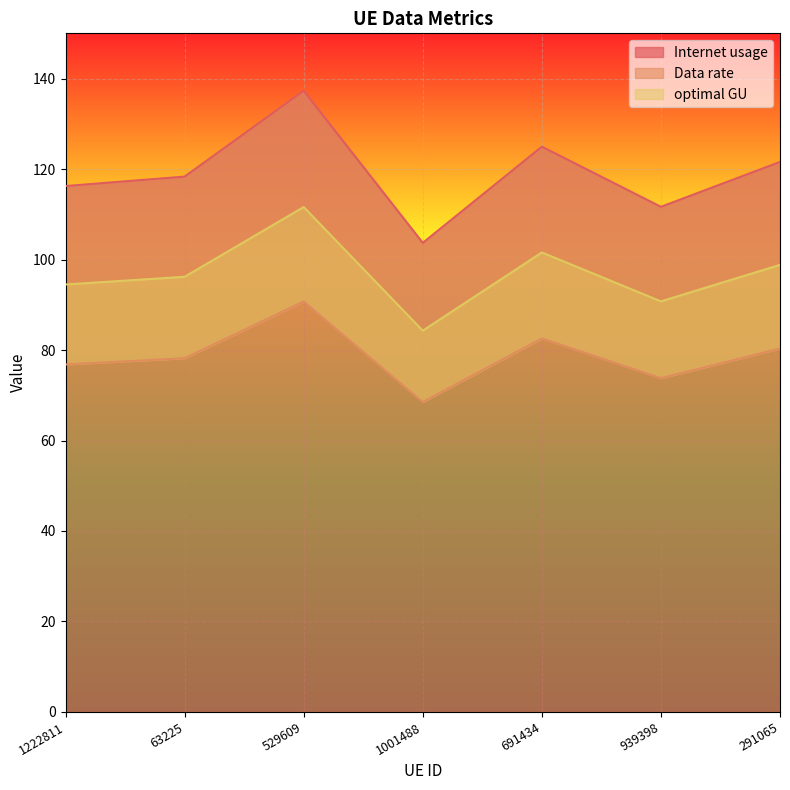

Reading left to right, transcribe all the data shown in this chart.

Internet usage: 1222811=116.2	63225=118.3	529609=137.3	1001488=103.7	691434=125.0	939398=111.7	291065=121.6
Data rate: 1222811=76.8	63225=78.2	529609=90.7	1001488=68.5	691434=82.6	939398=73.8	291065=80.3
optimal GU: 1222811=94.5	63225=96.2	529609=111.6	1001488=84.3	691434=101.6	939398=90.8	291065=98.8